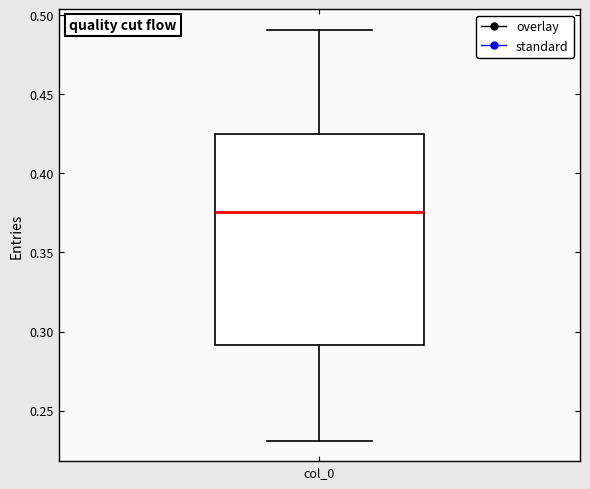

Transcribe this box plot: give where the median line is, the range the box spans, and where the two whiskers end, as read against the y-axis. The values are not printed on the chart, so give them approximately, as read against the axis.

median 0.375, box 0.290 to 0.425, whiskers 0.230 to 0.490